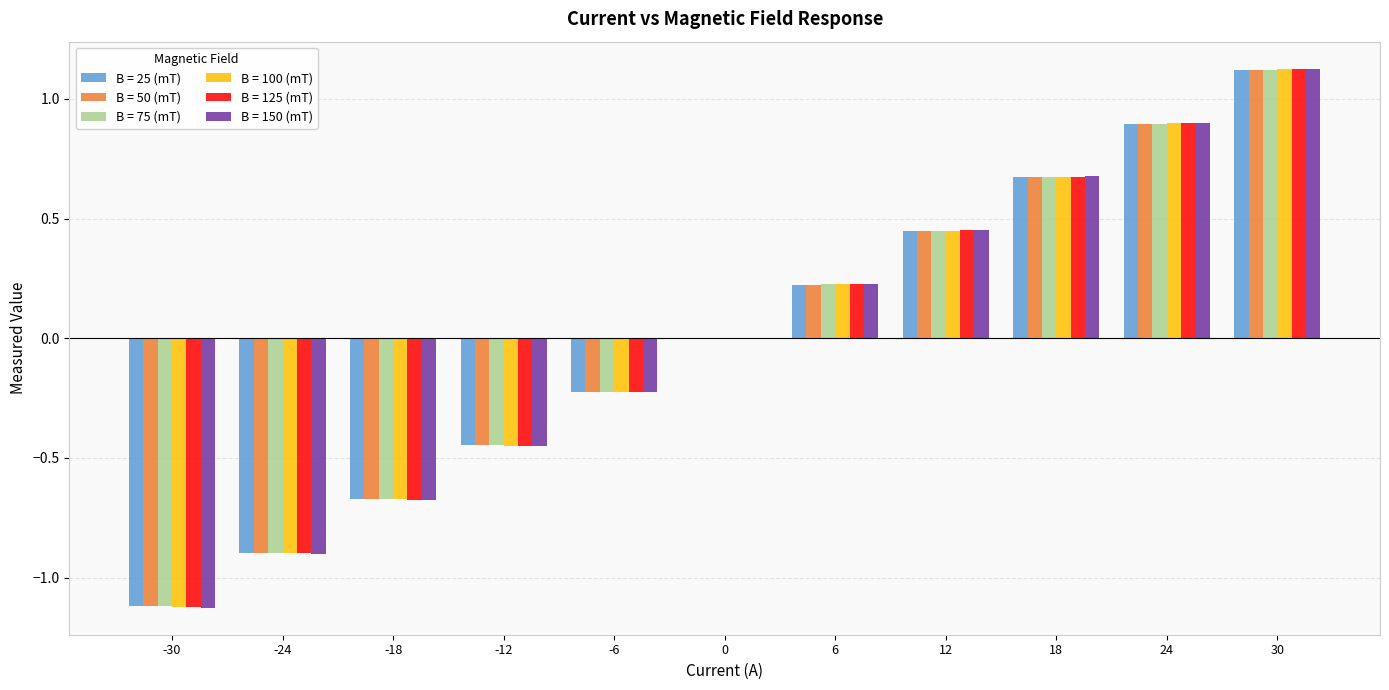

Which category has the highest value in the B = 100 (mT) series?

30